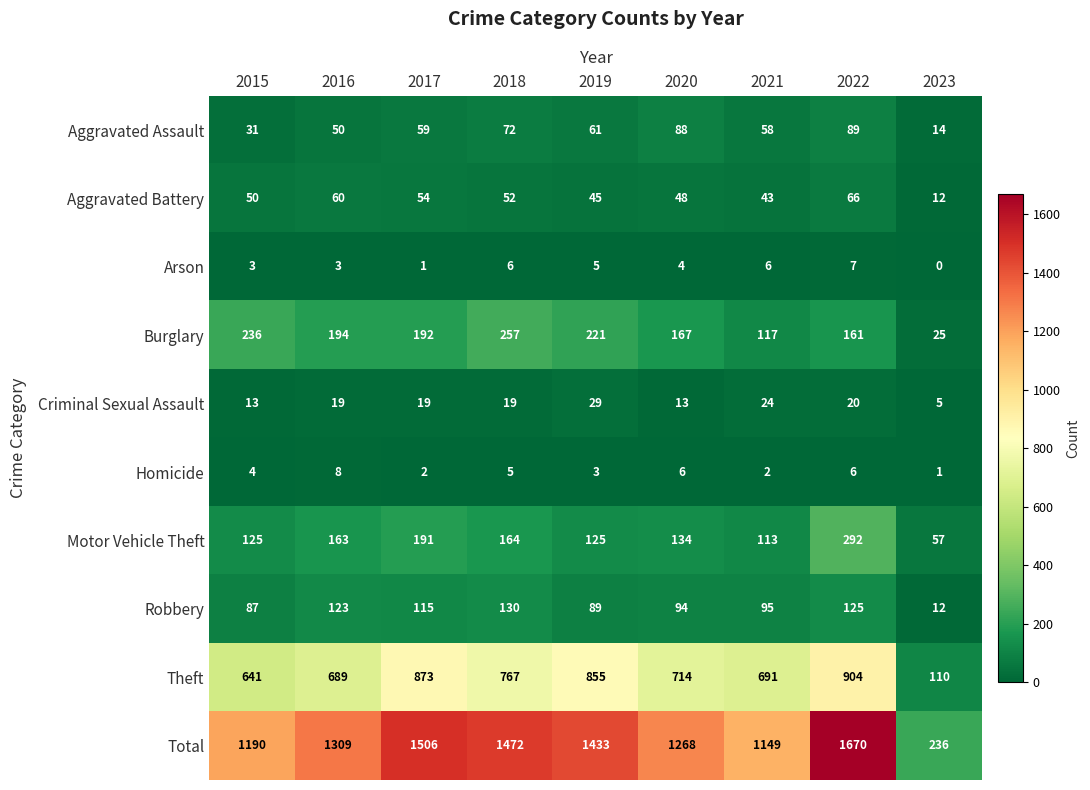

Which category has the lowest value across all series?

2023